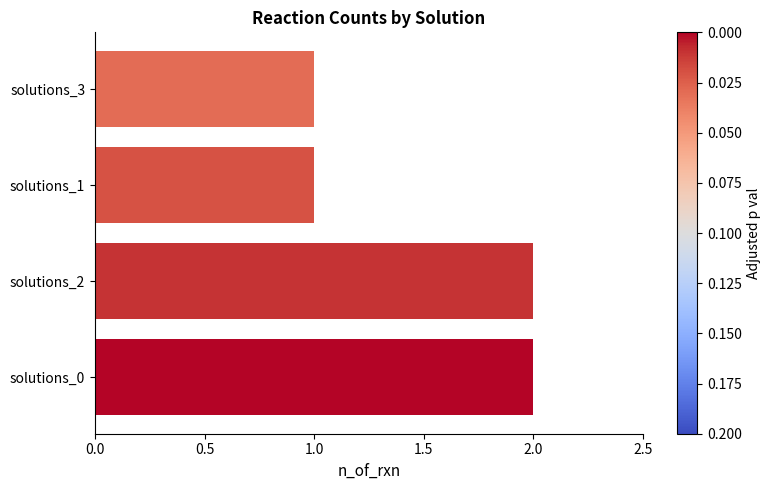

Rank the categories by value from highest to lowest.

solutions_0, solutions_2, solutions_1, solutions_3